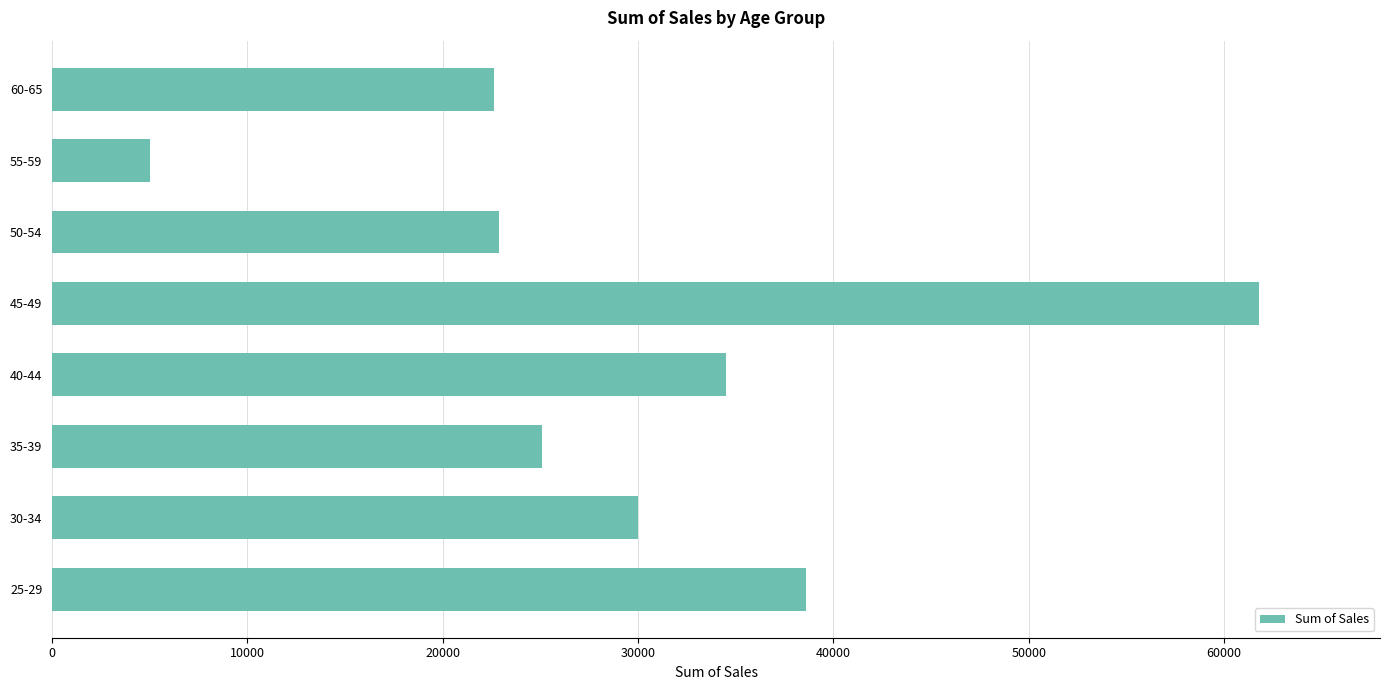

What is the difference between the maximum and minimum values?

56800